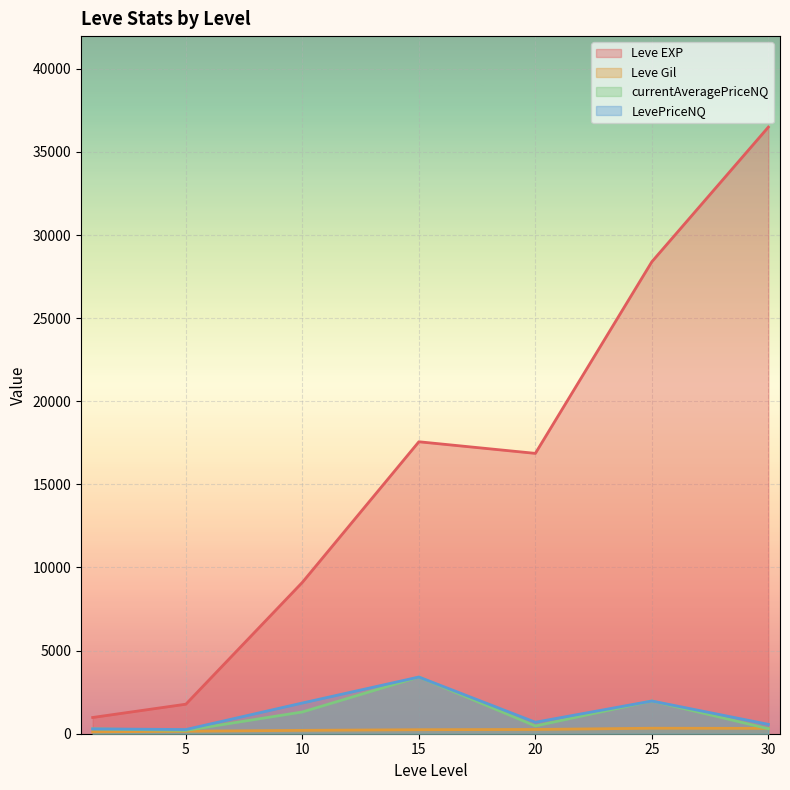

What is the greatest value displayed?

36492.5